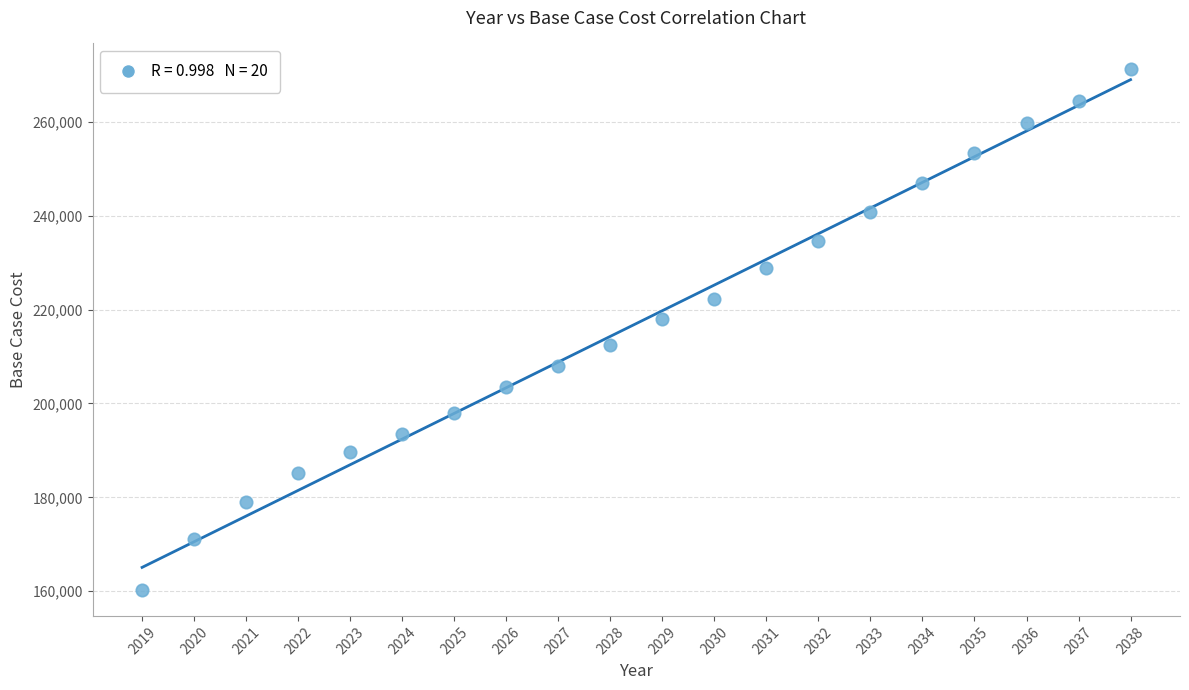

What is the range of X values (max minus min)?

19.0